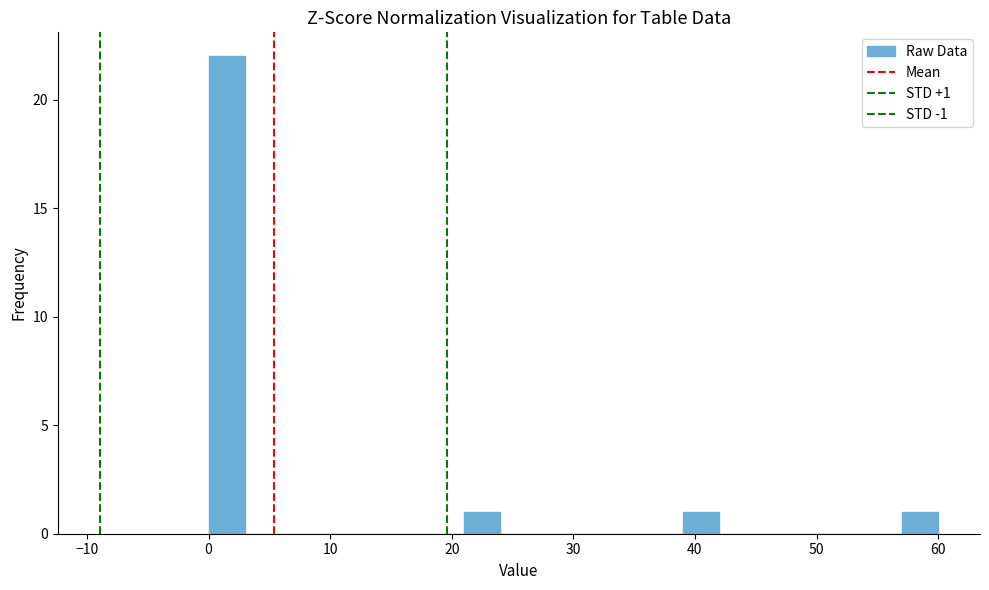

Read against the x-axis, roughly where is the centre of the tallest bar?

2